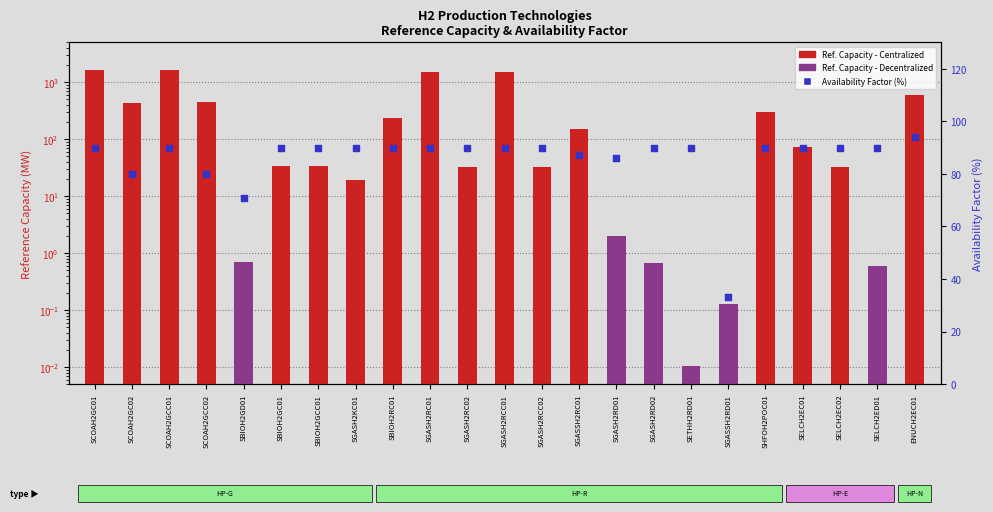

At which category is the sum across all series the highest?

SCOAH2GC01